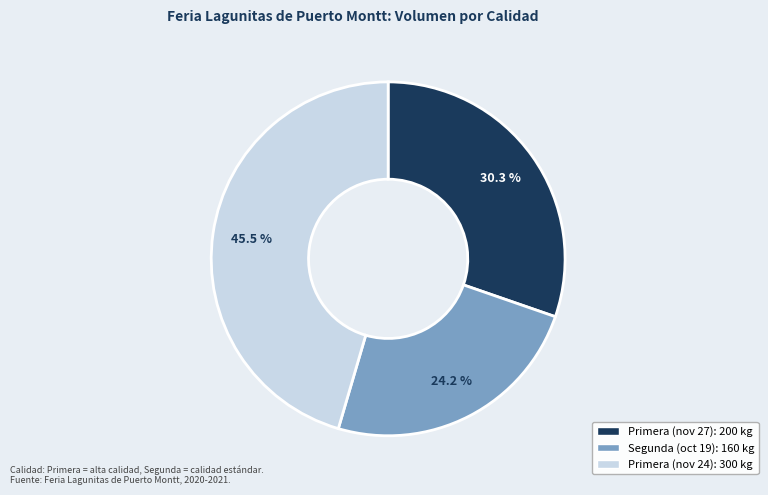

Is there any slice that represents more than half of the pie?

No